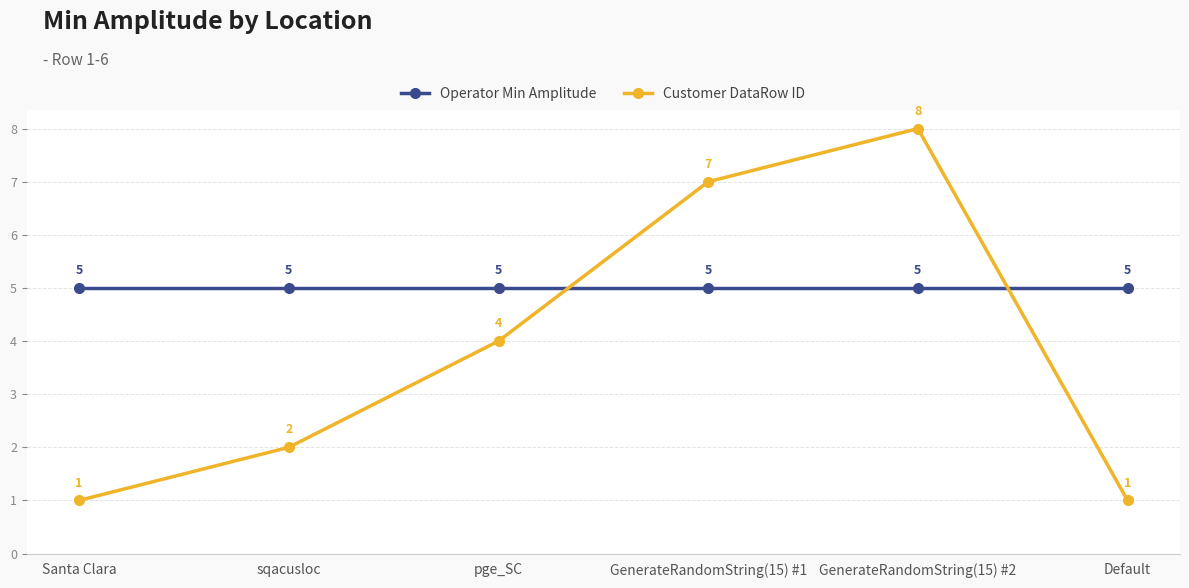

At which label is Customer DataRow ID closest to 4?

pge_SC